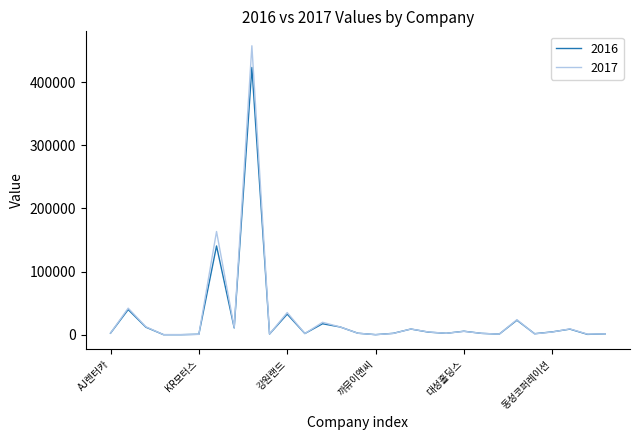

What is the highest value of the 2016 series?

423267